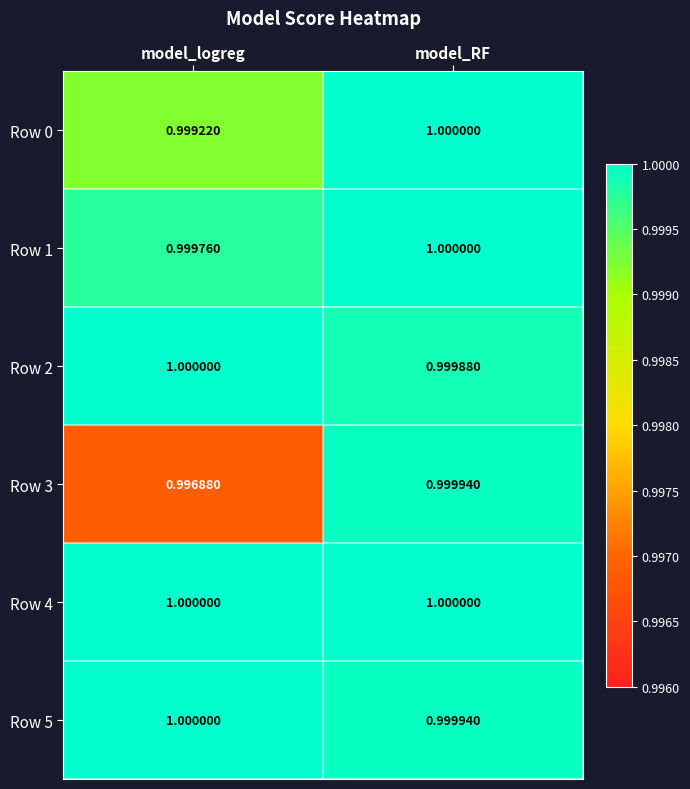

At which category does the chart reach its minimum across all series?

model_logreg